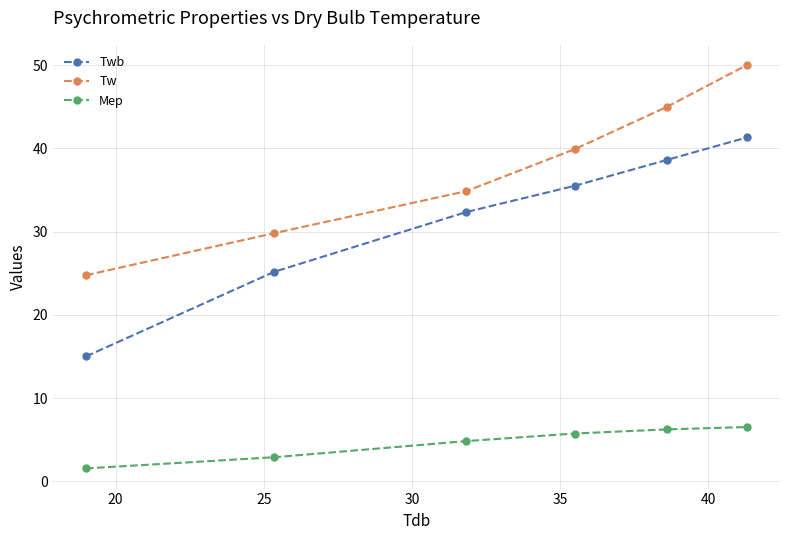

What is the lowest value of the Tw series?

24.8